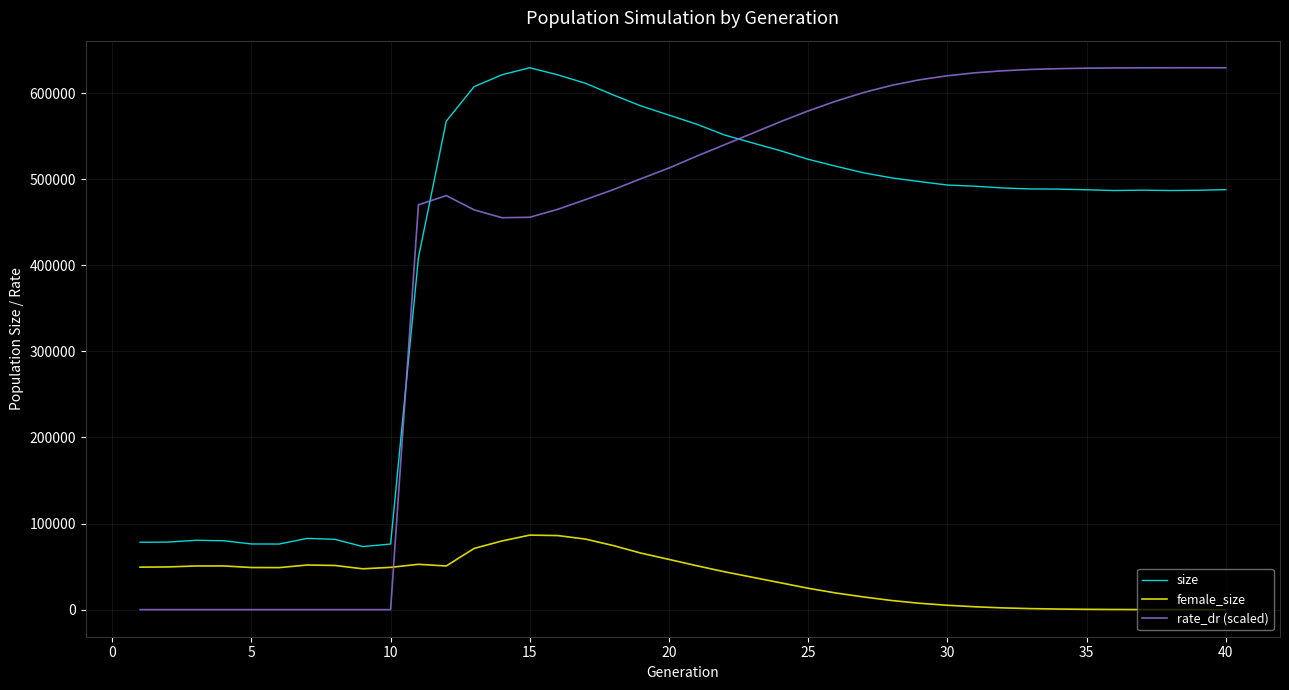

Which series has the widest spread of values?

rate_dr (scaled)